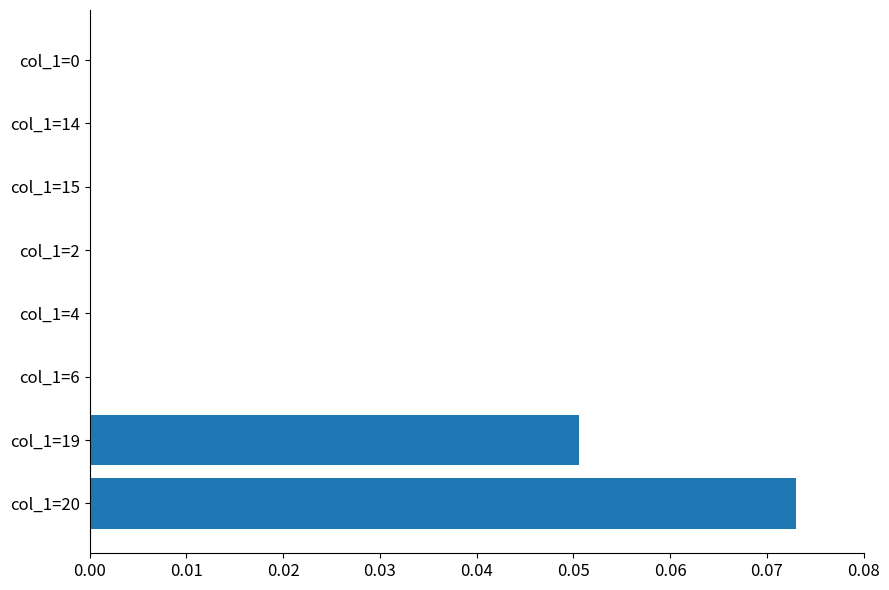

Does the chart contain stacked bars?

No